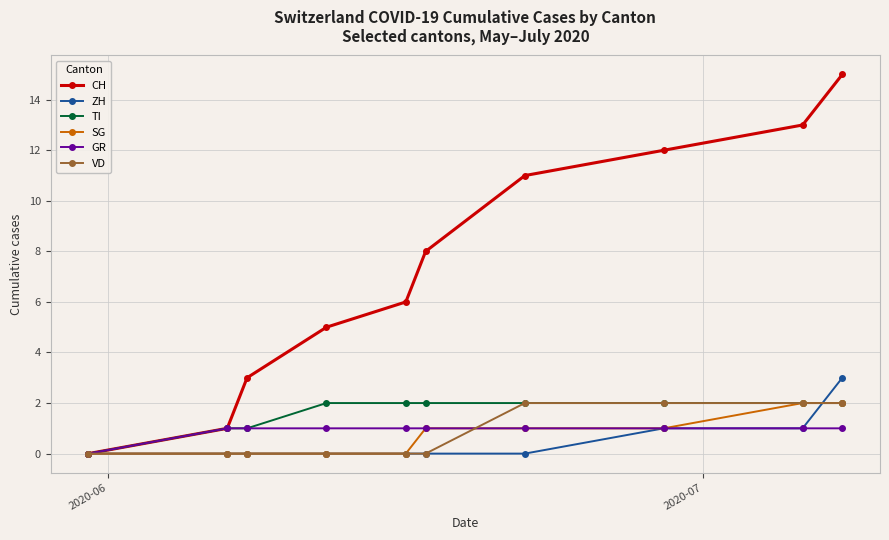

Which series has the largest total across all categories?

CH